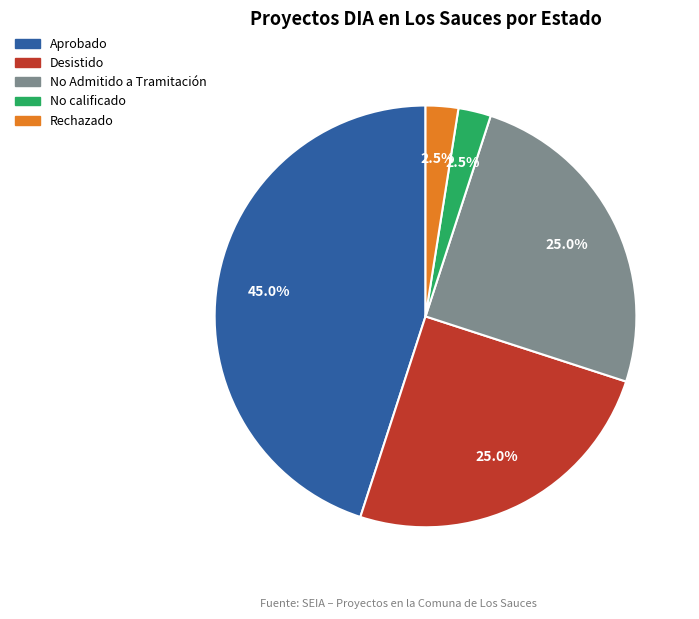

What portion of the pie excludes Desistido?

75.0%